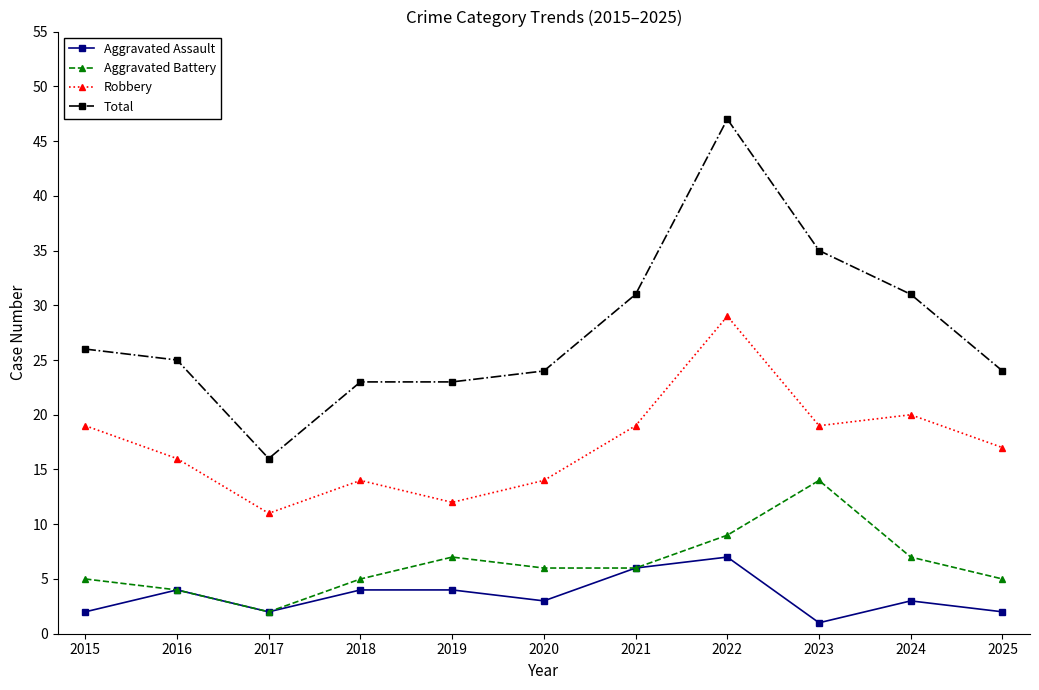

Which series changed the most between 2016 and 2024?

Total